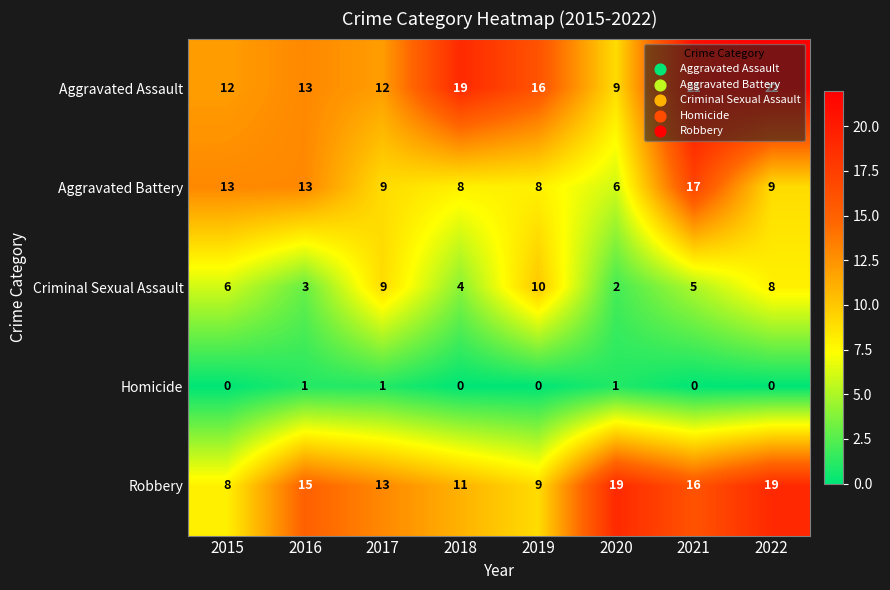

At 2022, list the series in order from largest to smallest.

Aggravated Assault, Robbery, Aggravated Battery, Criminal Sexual Assault, Homicide